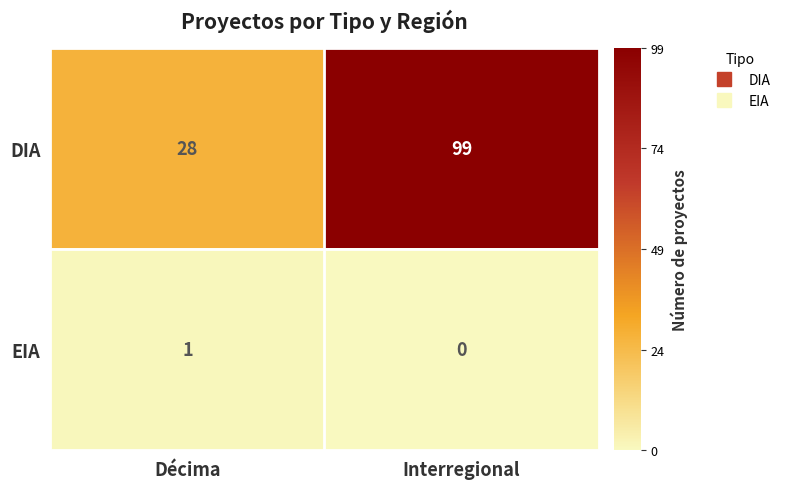

At how many categories does at least one series exceed 42?

1